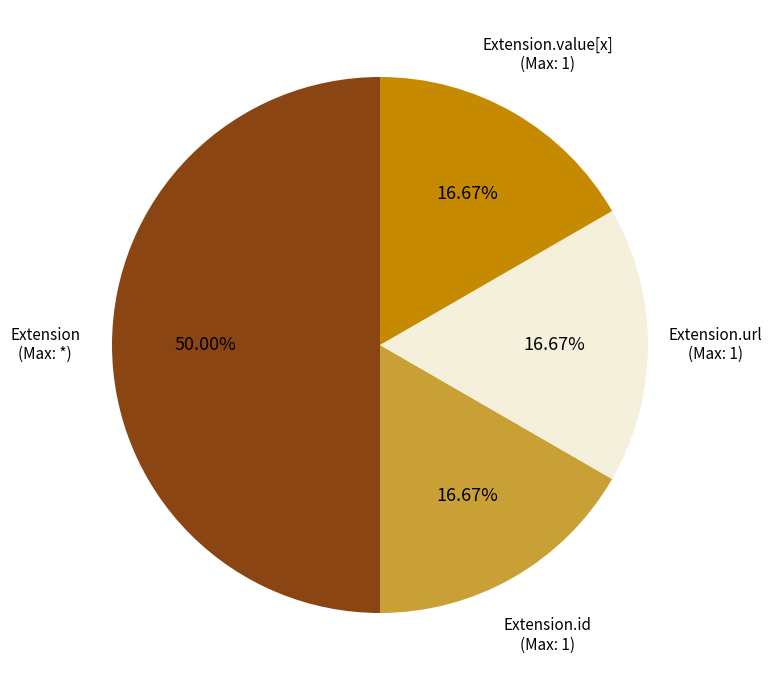

How many slices are in this pie chart?

4